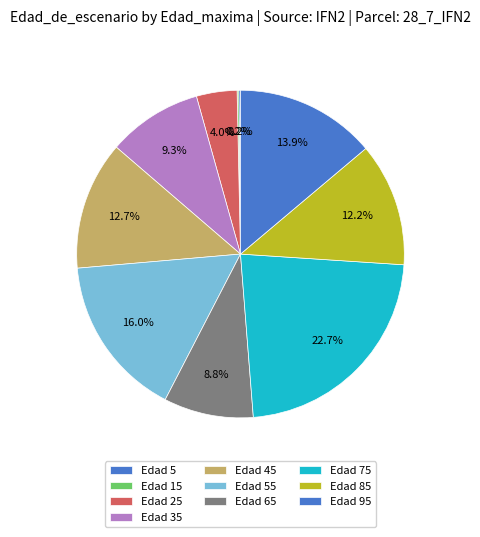

To the nearest percent, what is the difference between the largest and smallest slice percentages?

23%